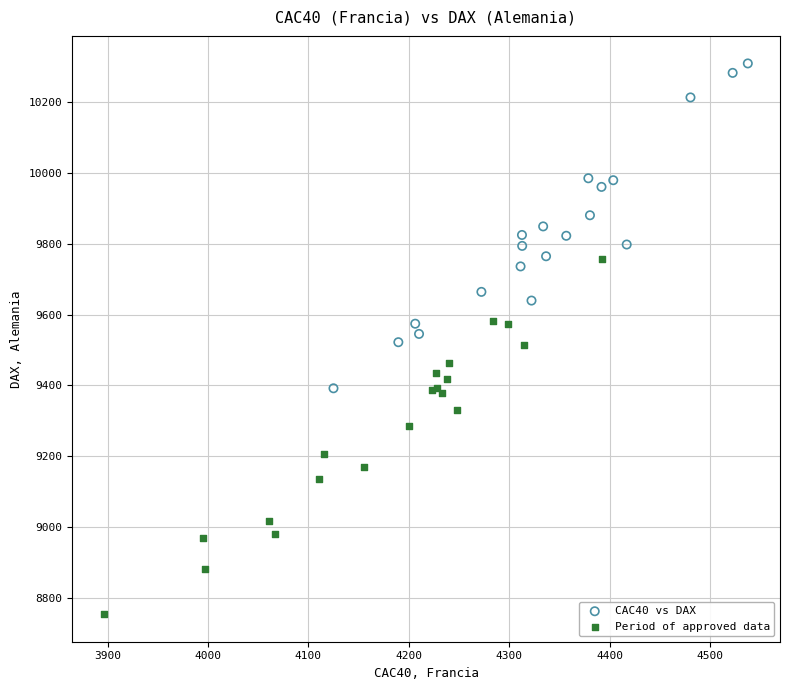

Which series contains the highest Y value?

CAC40 vs DAX